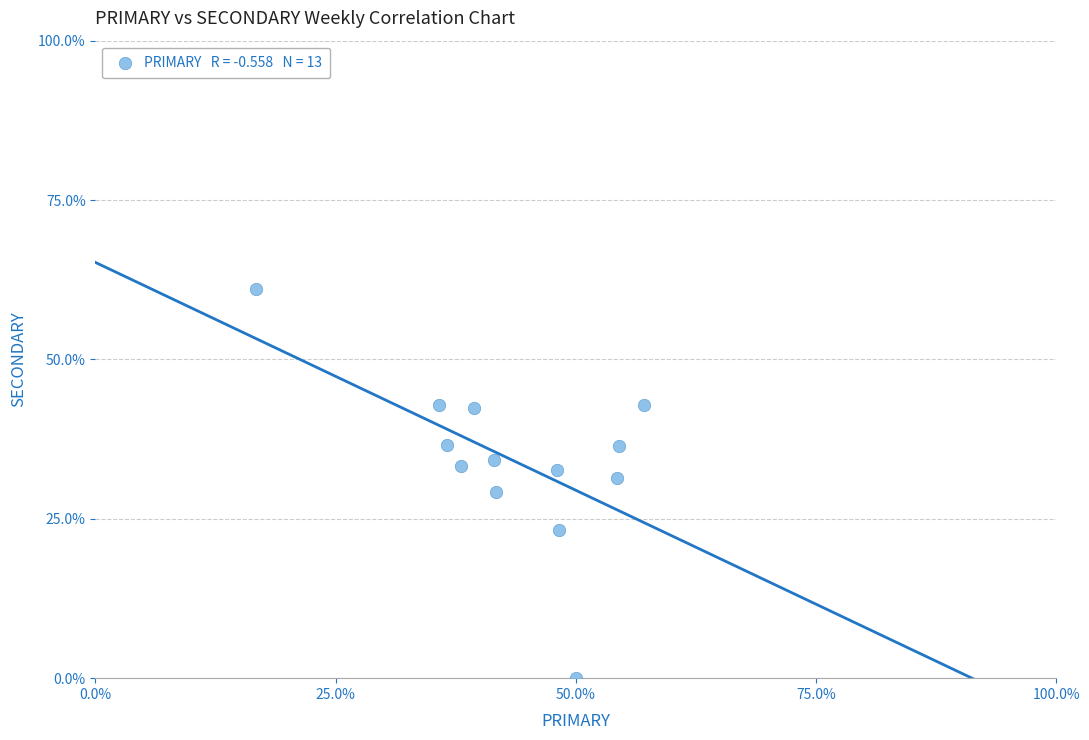

What is the range of Y values (max minus min)?

61.1